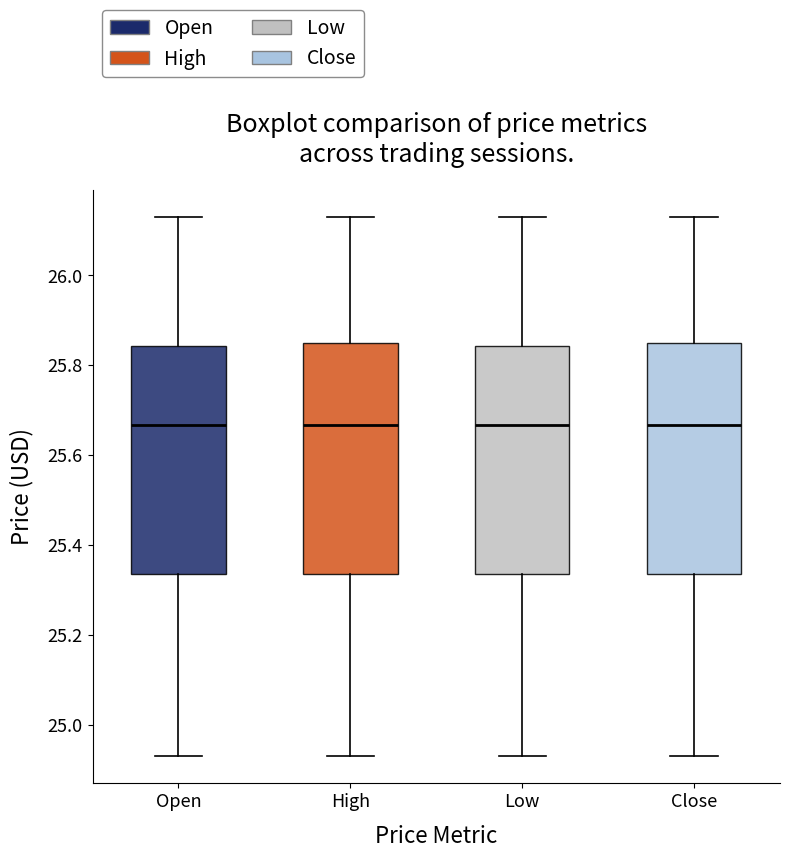

Where is the lower edge of the box for Open on the y-axis? The values are not printed on the chart, so give them approximately, as read against the axis.

25.34